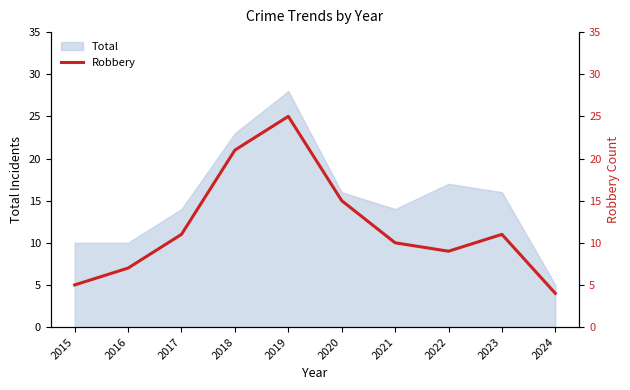

Between 2017 and 2019, which is larger?

2019